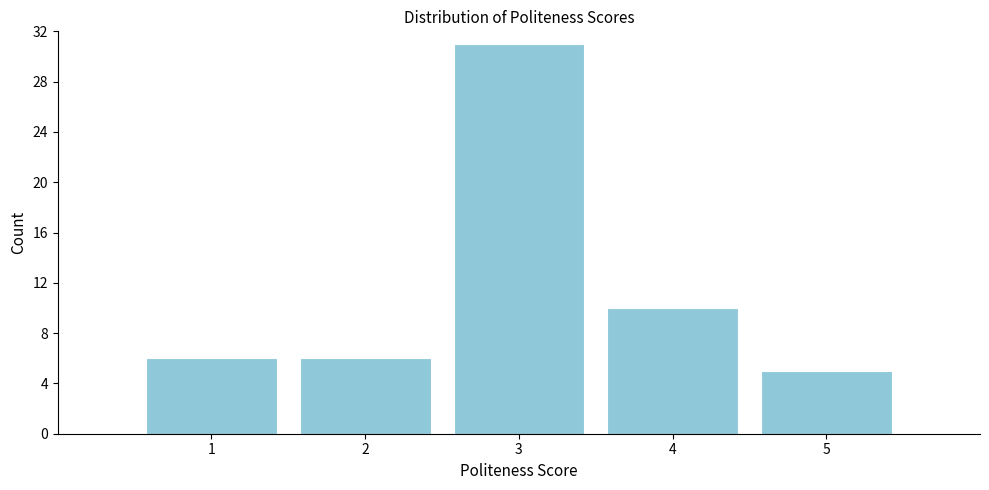

Reading left to right, list all the values displayed in this chart.

6	6	31	10	5